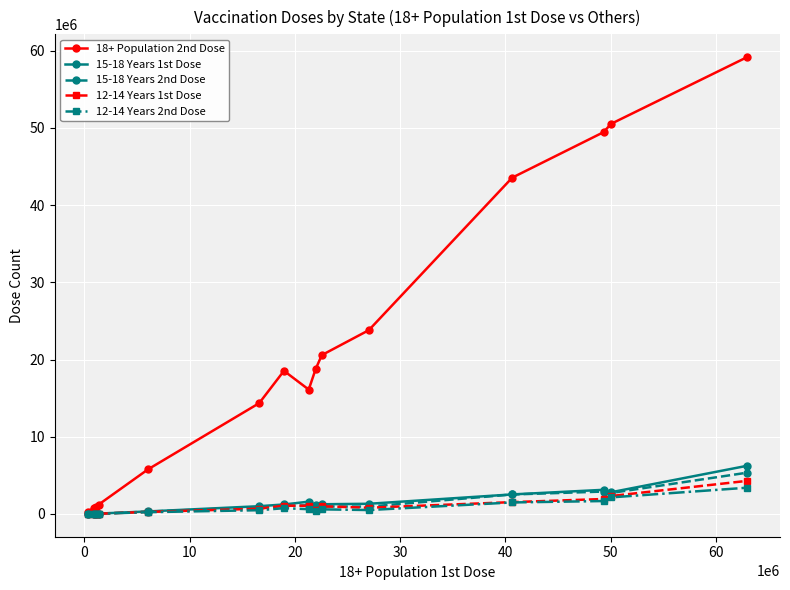

Which series has the largest total across all categories?

18+ Population 2nd Dose